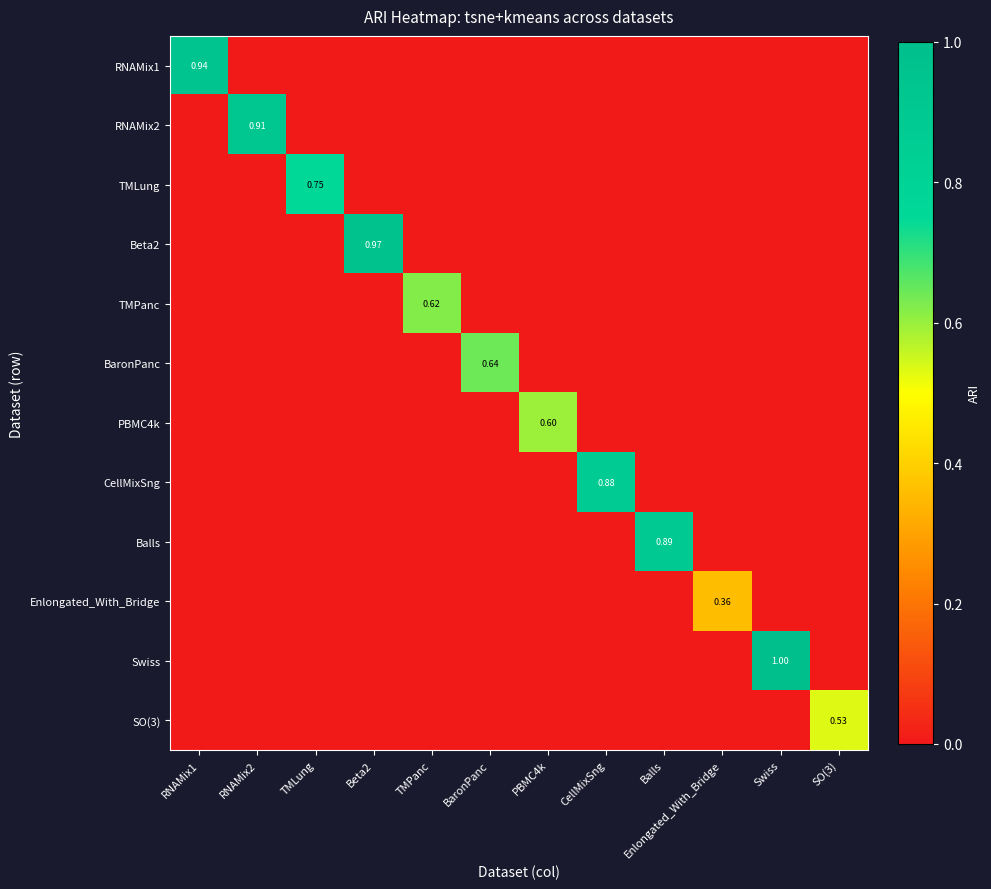

Read the RNAMix2 value at RNAMix2.

0.9